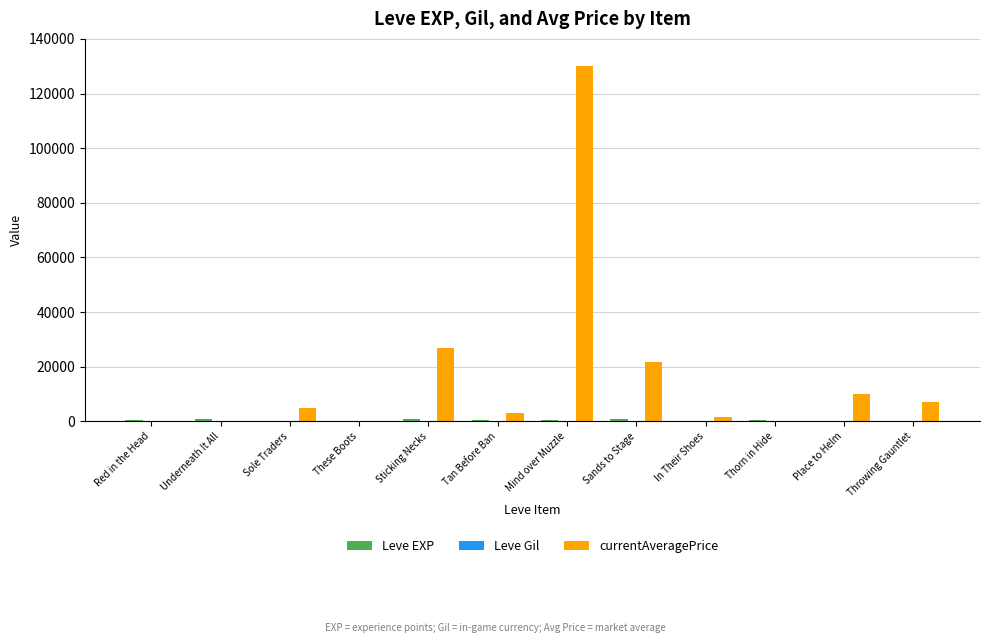

At which category is the sum across all series the highest?

Mind over Muzzle